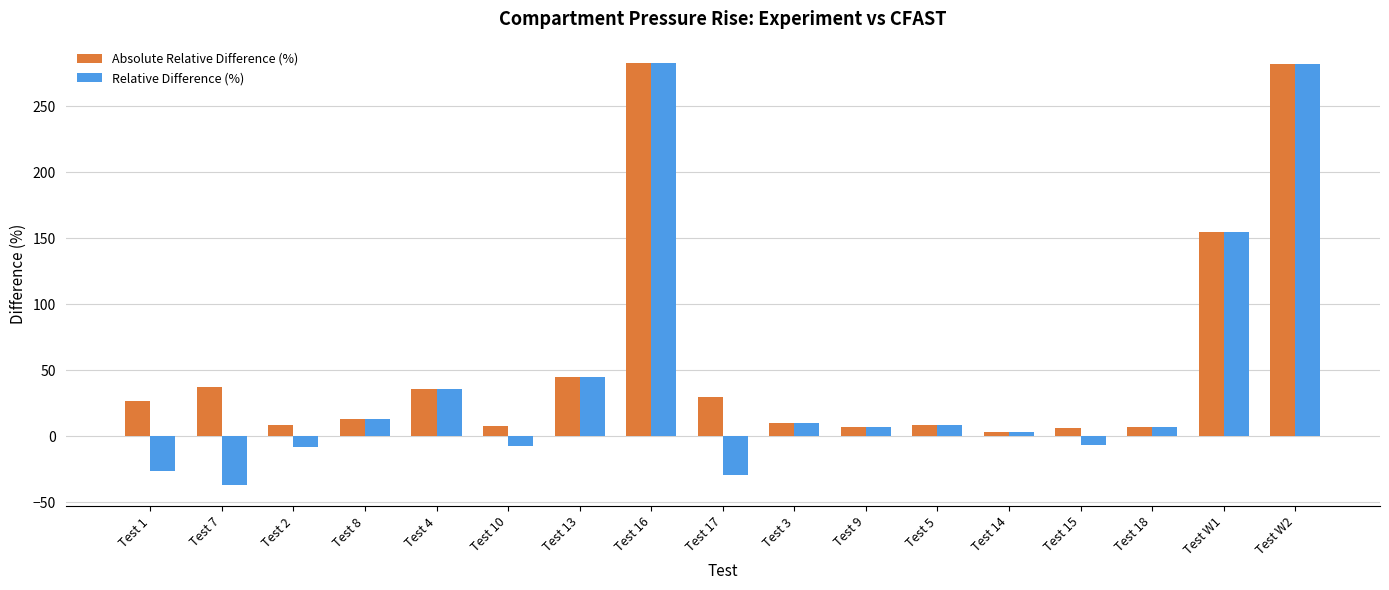

Which category has the lowest value across all series?

Test 7